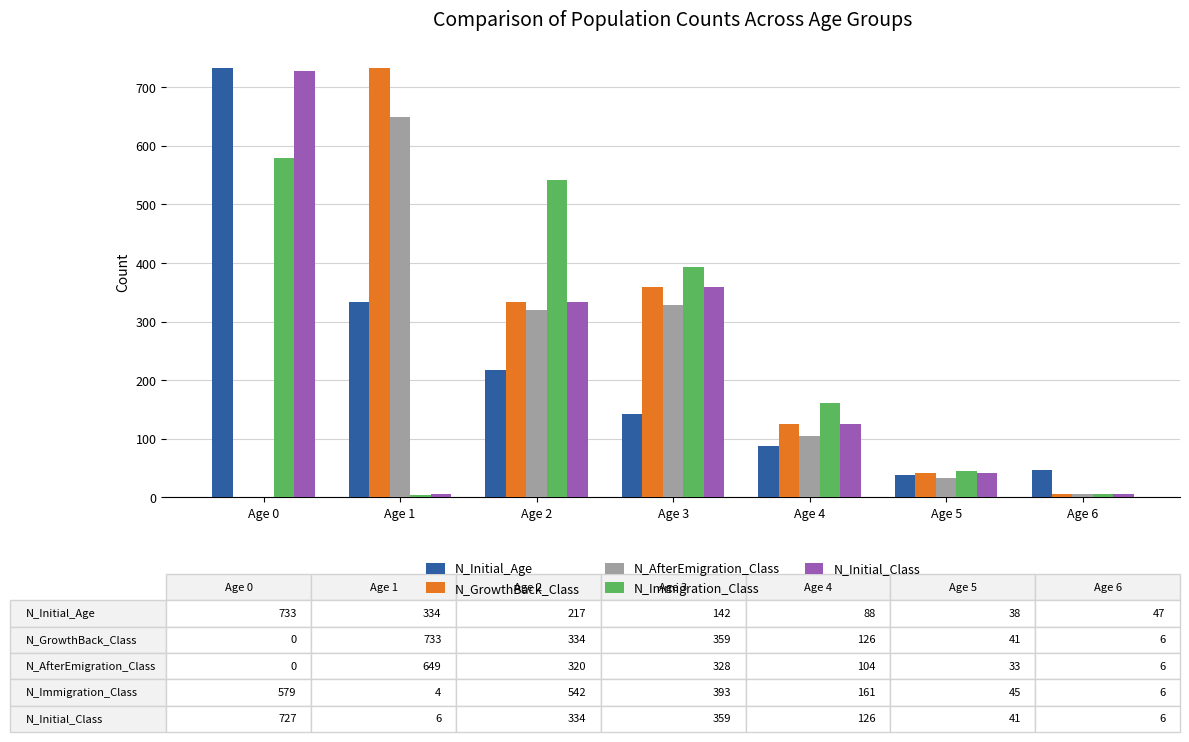

At which category is the sum across all series the highest?

Age 0